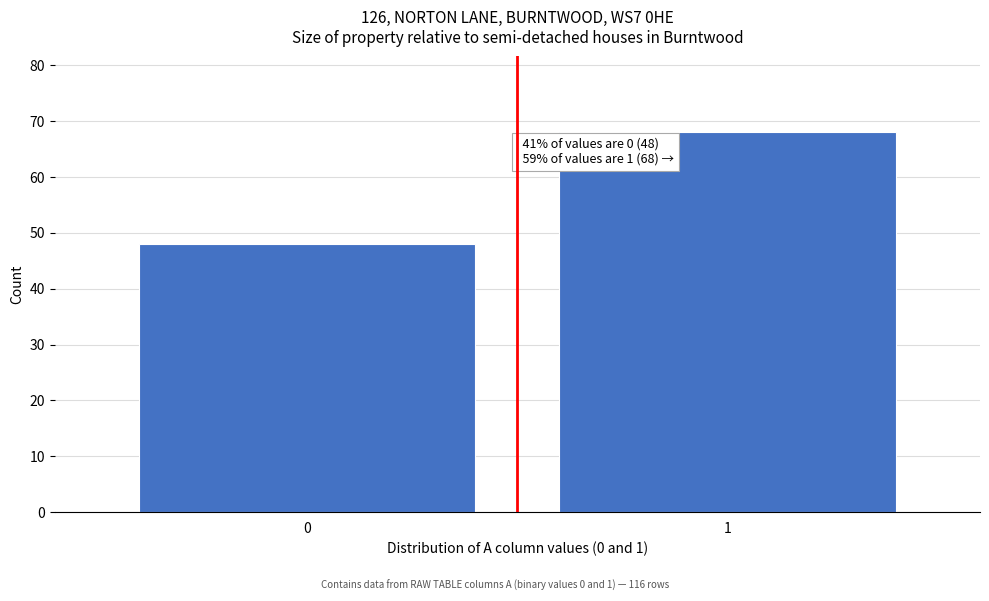

Reading left to right, list all the values displayed in this chart.

0=48	1=68